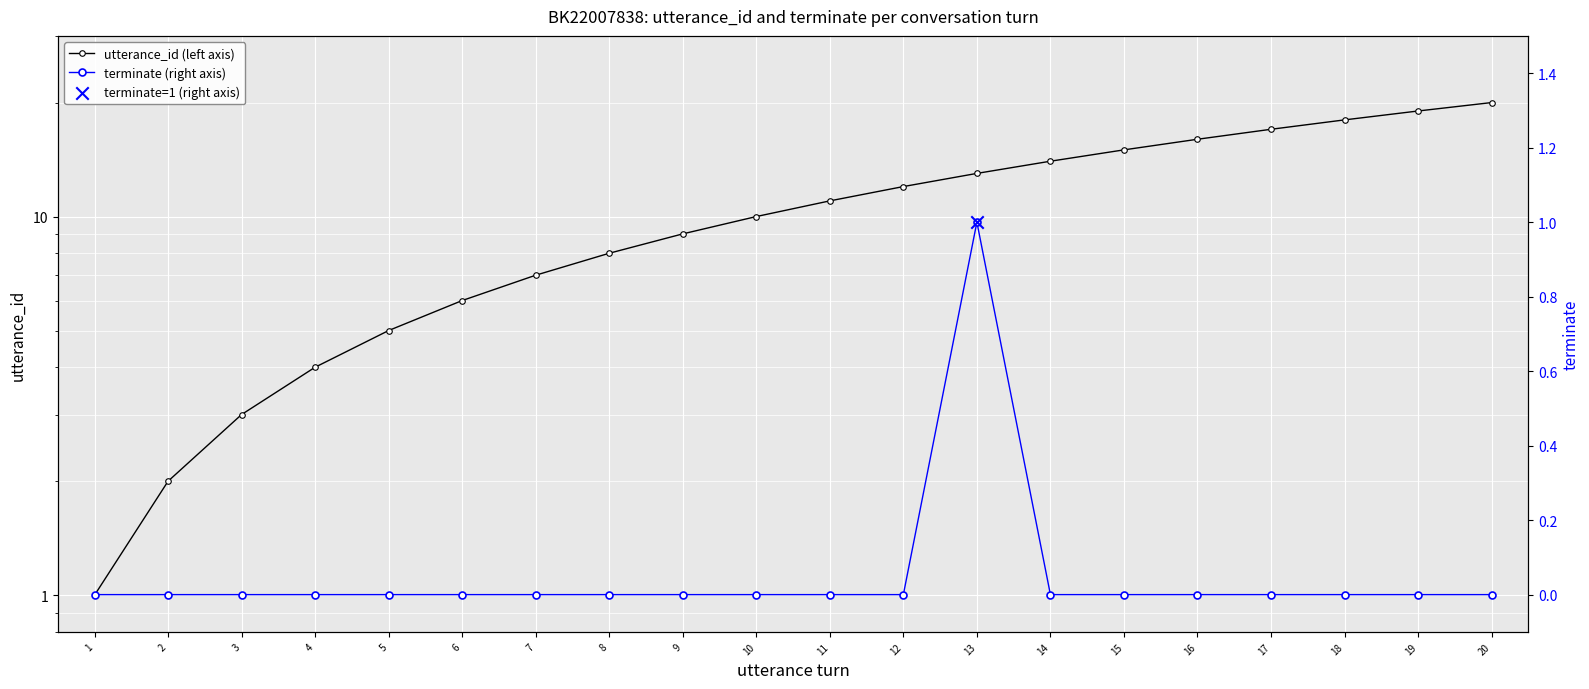

What is the total value across all series at 10?

10